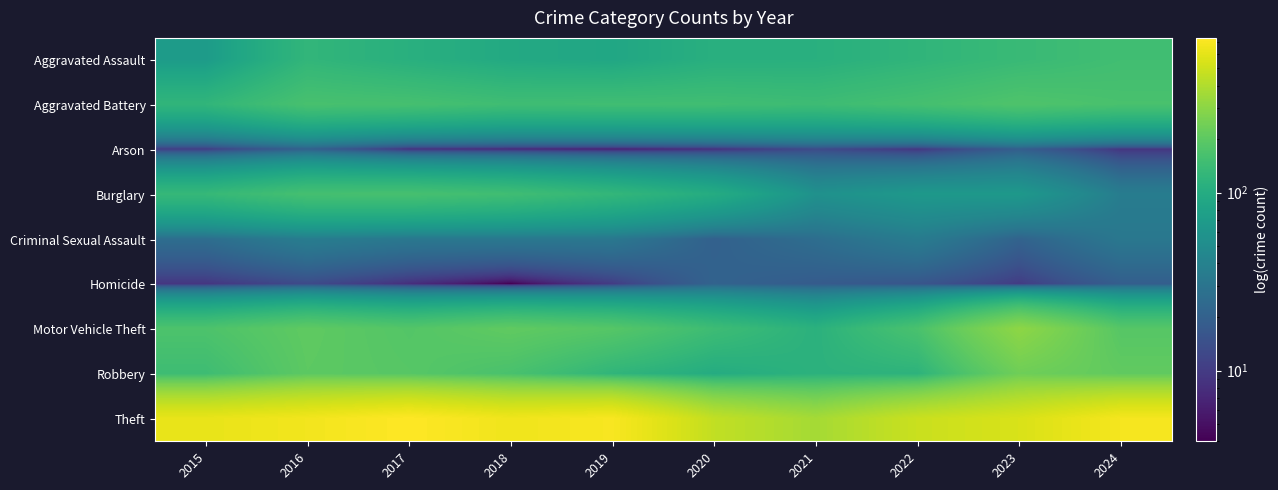

At 2016, list the series in order from largest to smallest.

Theft, Motor Vehicle Theft, Robbery, Aggravated Battery, Burglary, Aggravated Assault, Criminal Sexual Assault, Arson, Homicide